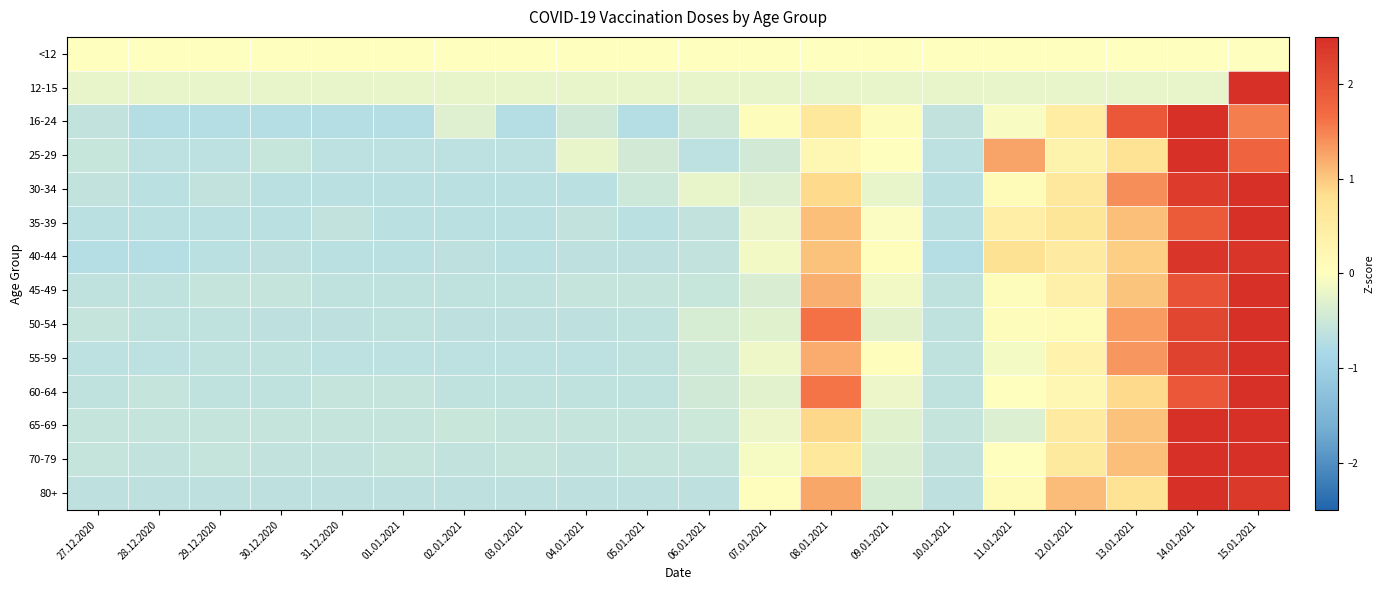

Count the number of data series in this chart.

14